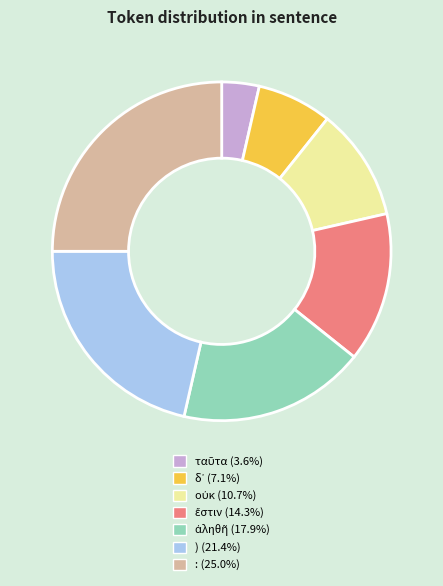

How many slices are in this pie chart?

7